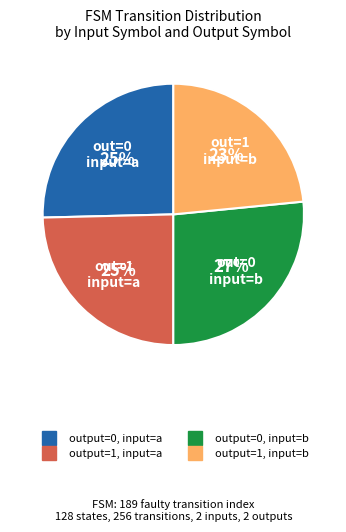

To the nearest percent, what is the average slice percentage?

25%